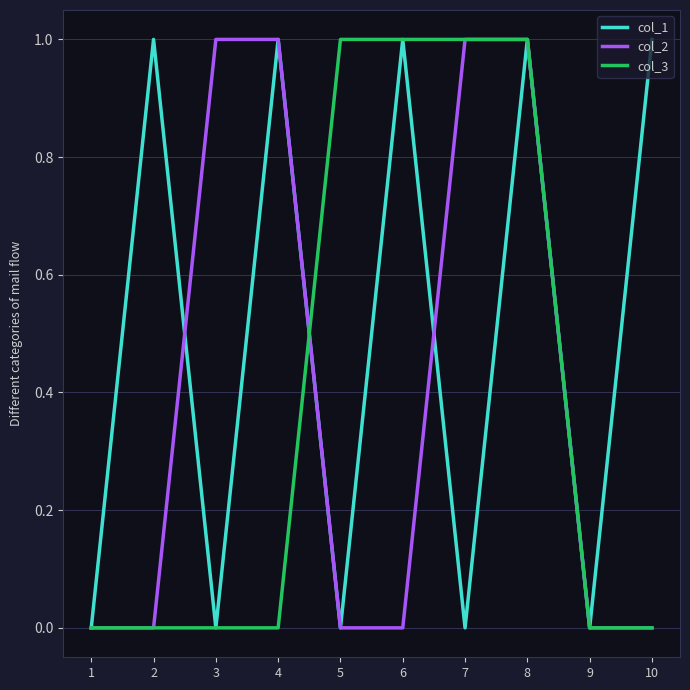

What is the total value across all series at 2?

1